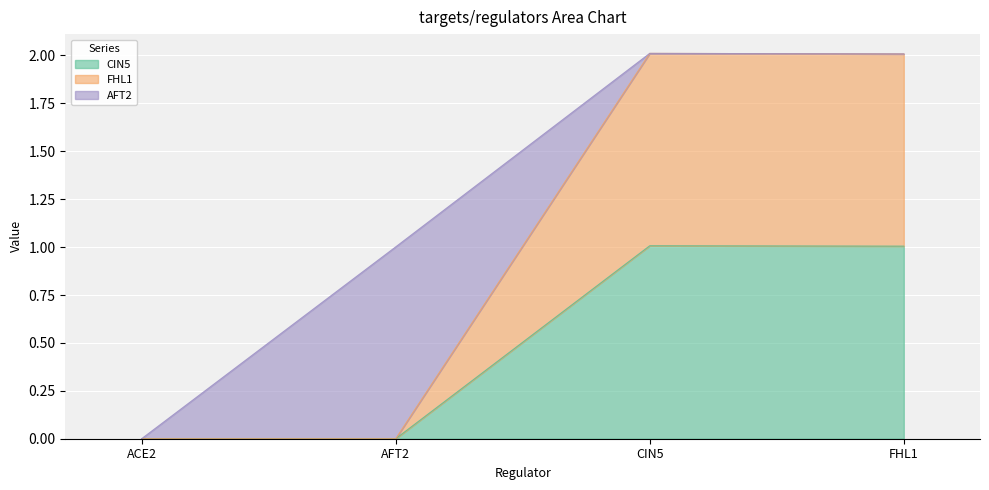

What are all the series names shown in the legend?

CIN5, FHL1, AFT2